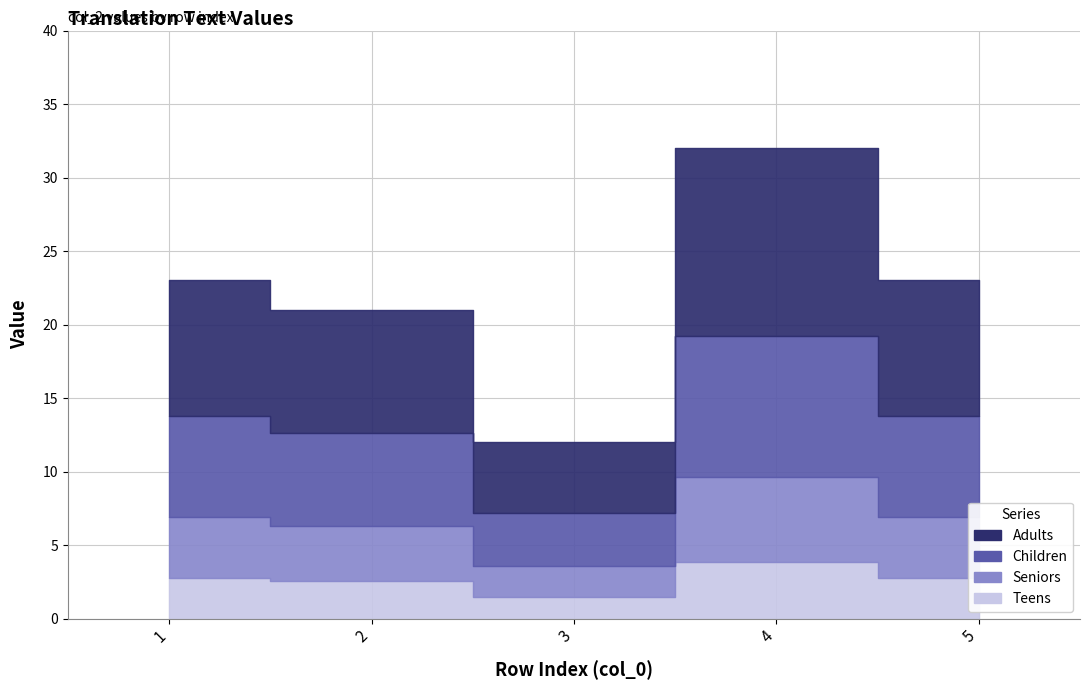

Which label corresponds to the largest value in the chart?

4